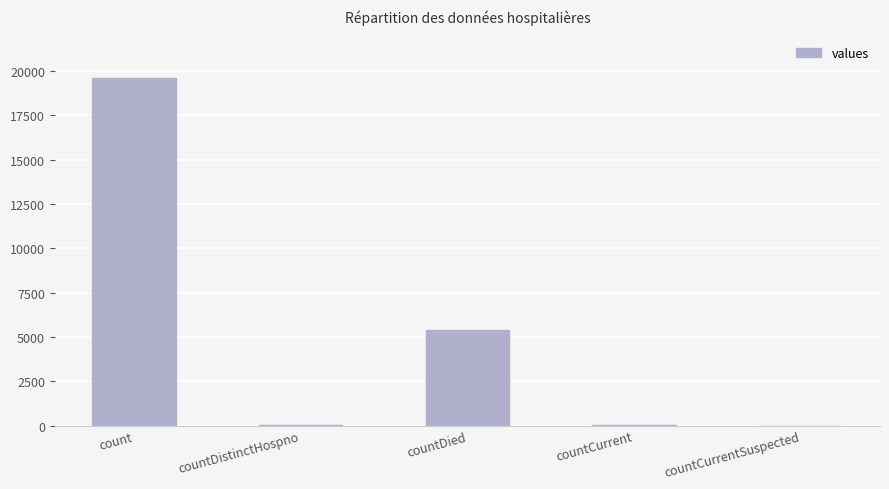

Count the number of data series in this chart.

1